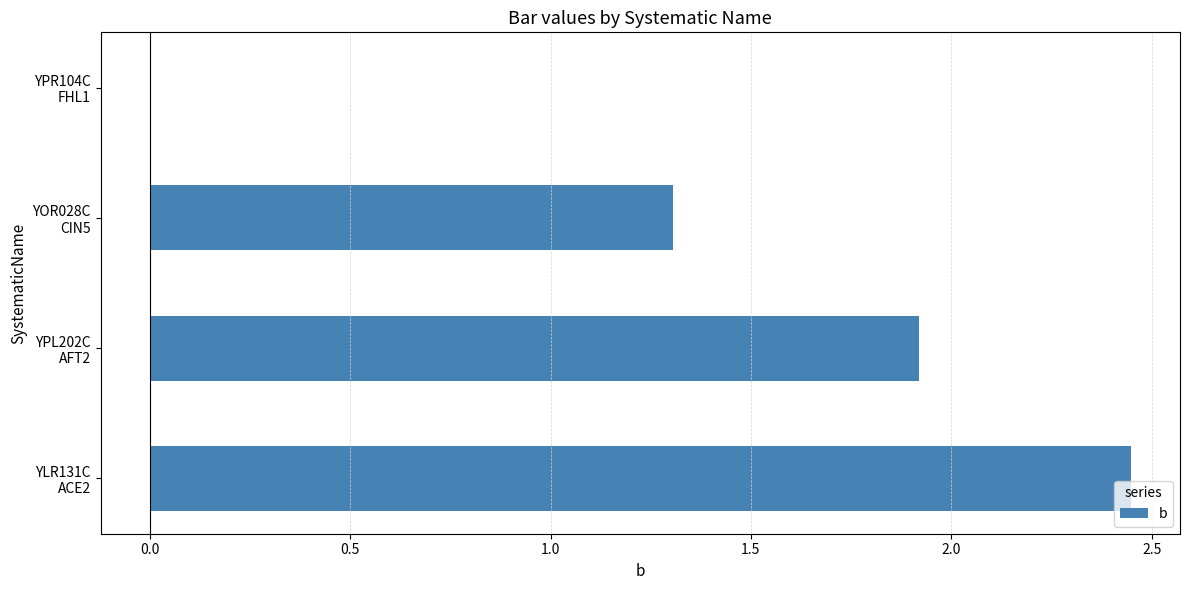

What is the sum of all values?

5.7